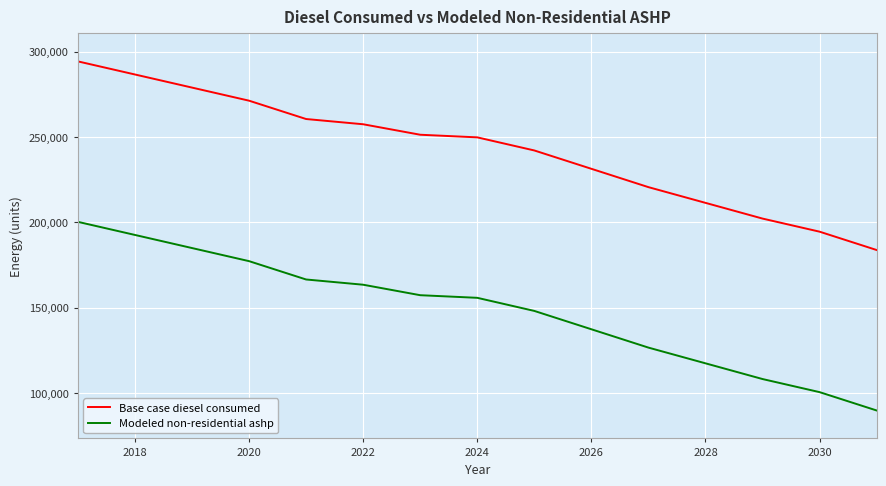

What is the highest value of the Base case diesel consumed series?

294296.9